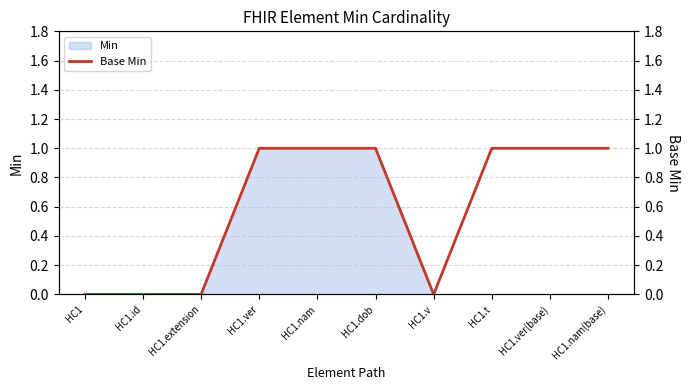

What is the sum of all values?

6